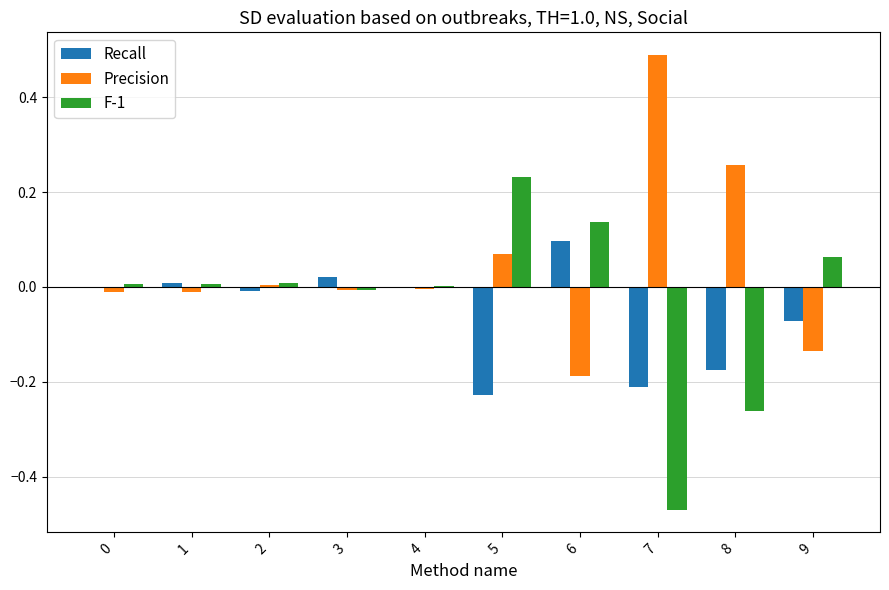

At which category does the chart reach its peak across all series?

7